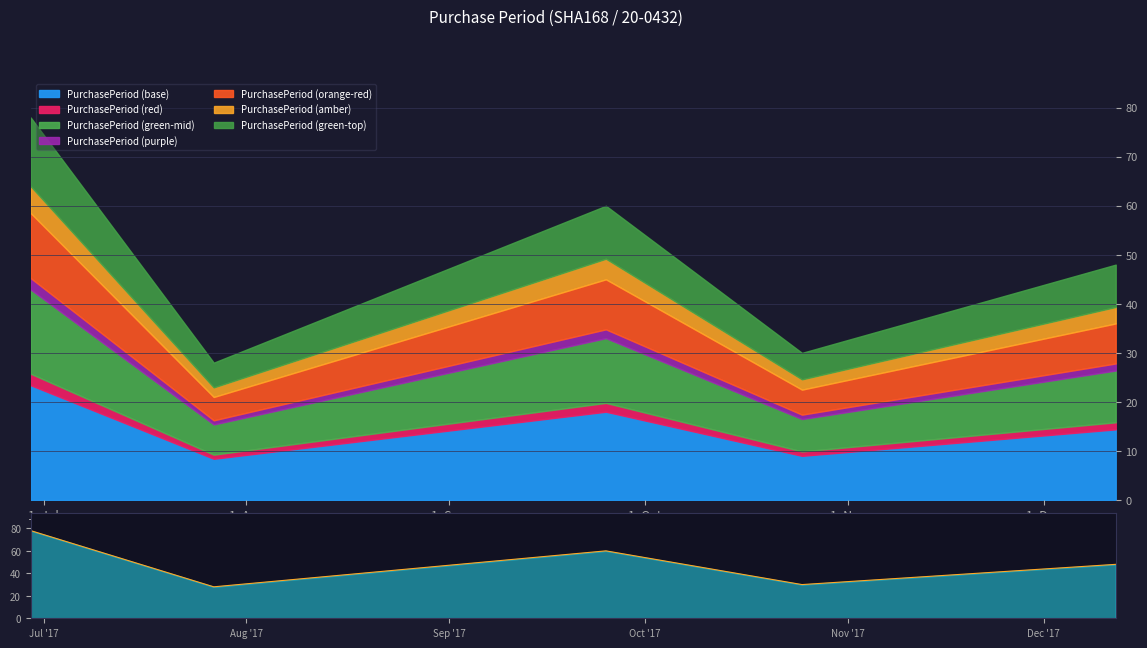

Reading left to right, extract all data points from this chart.

1. Jul=78	1. Aug=28	1. Sep=60	1. Oct=30	1. Nov=48